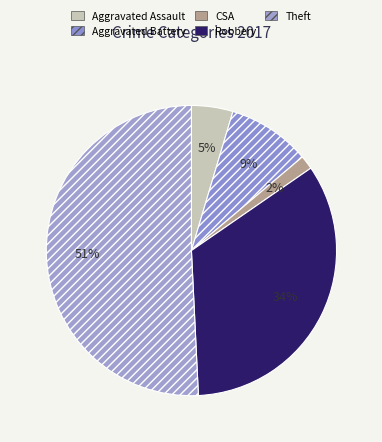

Count the number of slices in the pie.

5